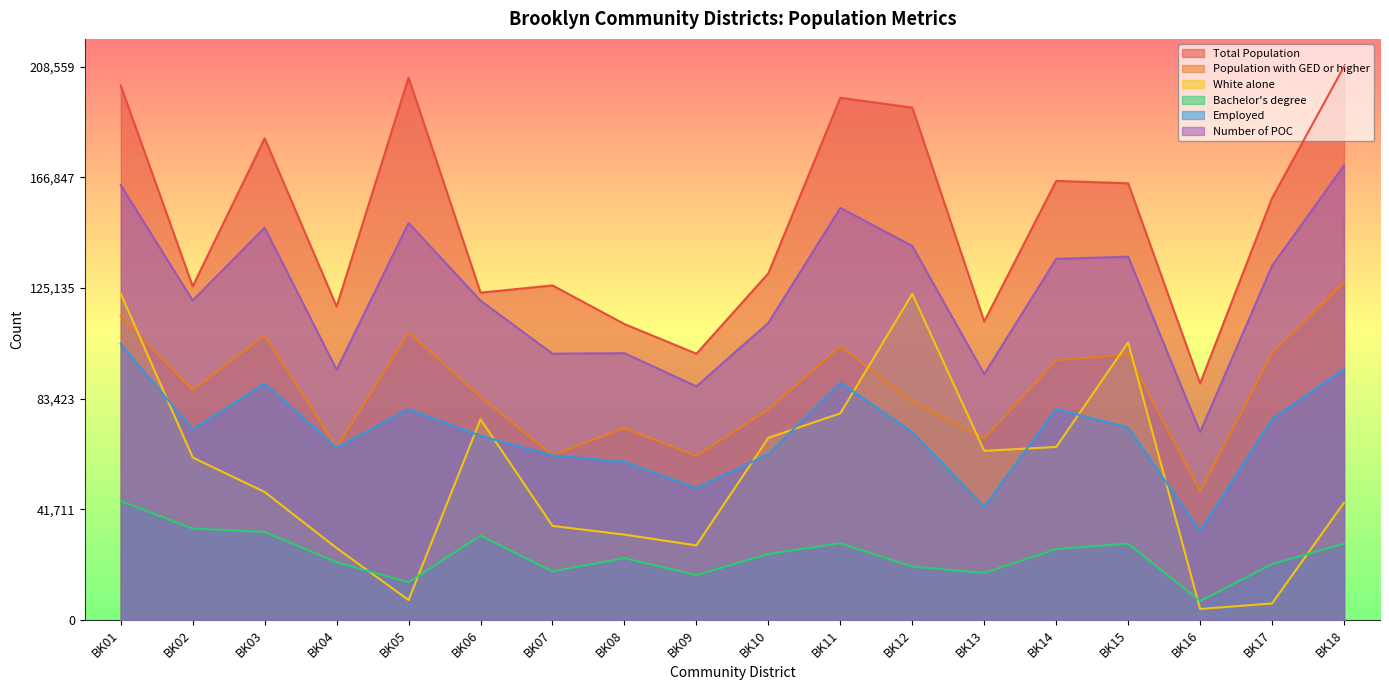

The Number of POC series shows 250651.6 at BK12. True or false?

False